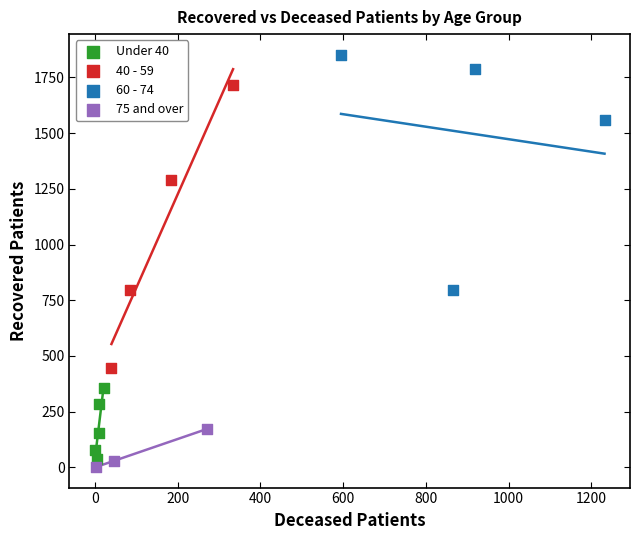

Which series has the widest spread of Y values?

40 - 59